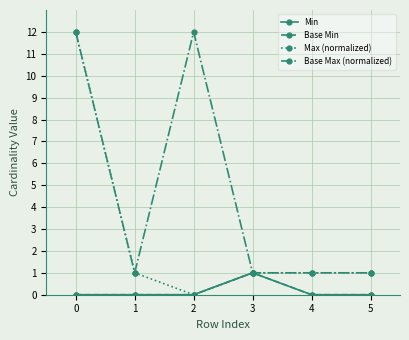

True or false: Base Min has more than 1 interior local peaks.

False